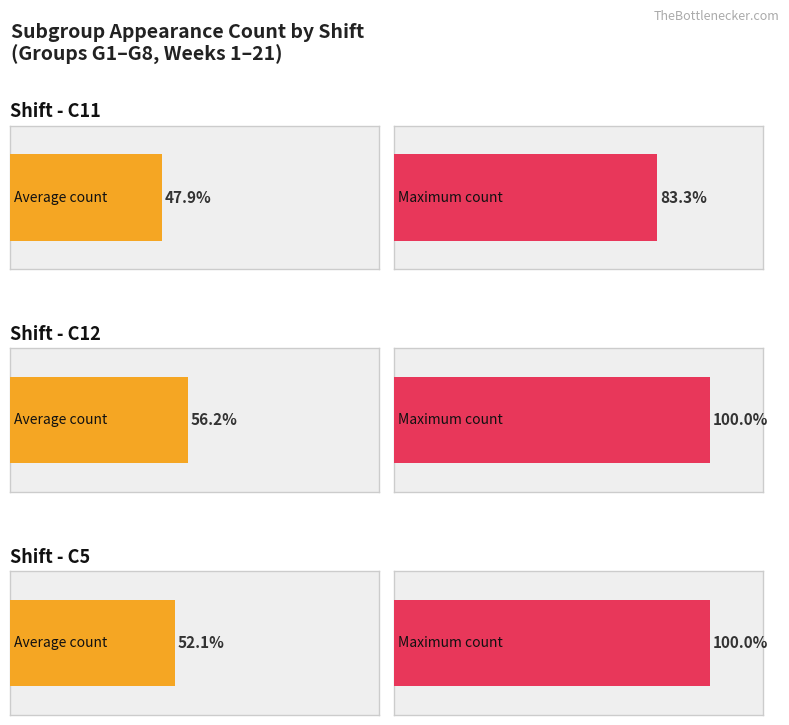

Is the value of C11 at G2 greater than the value of C5 at G3?

No